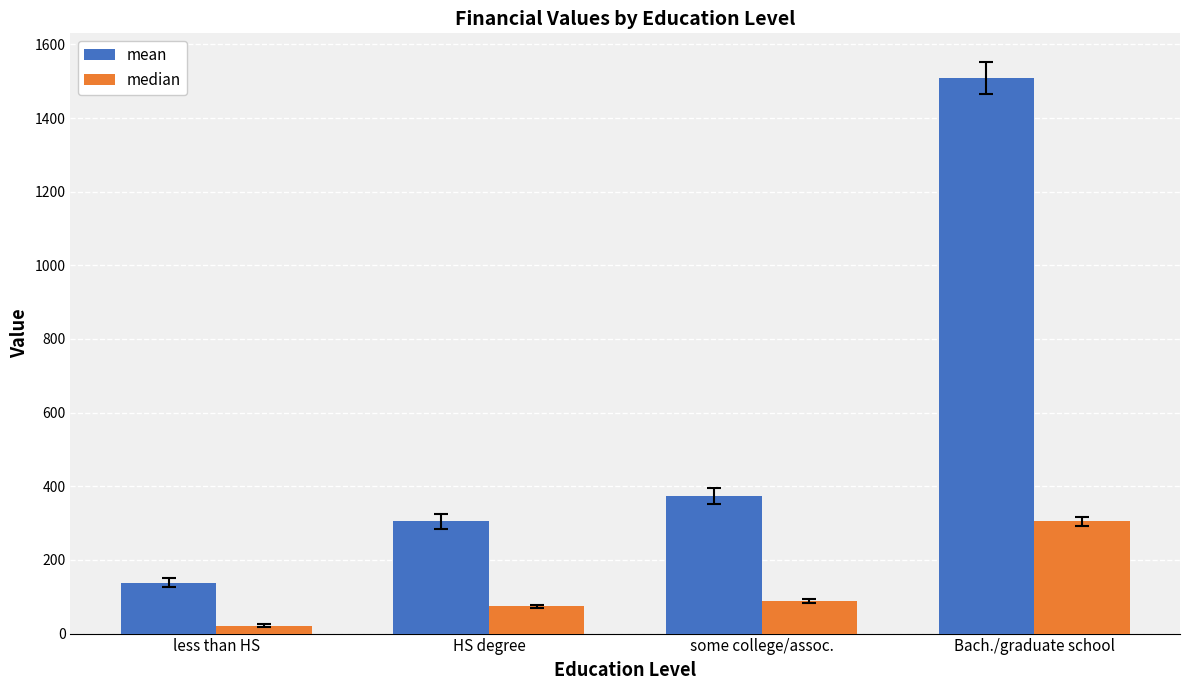

Is the value of mean at some college/assoc. greater than the value of median at HS degree?

Yes